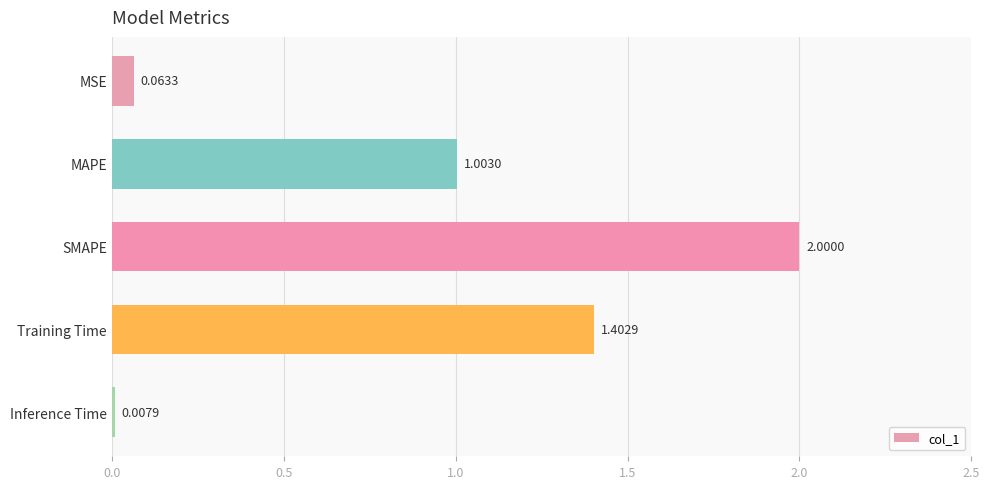

What is the label of the 4th bar from the bottom?

MAPE